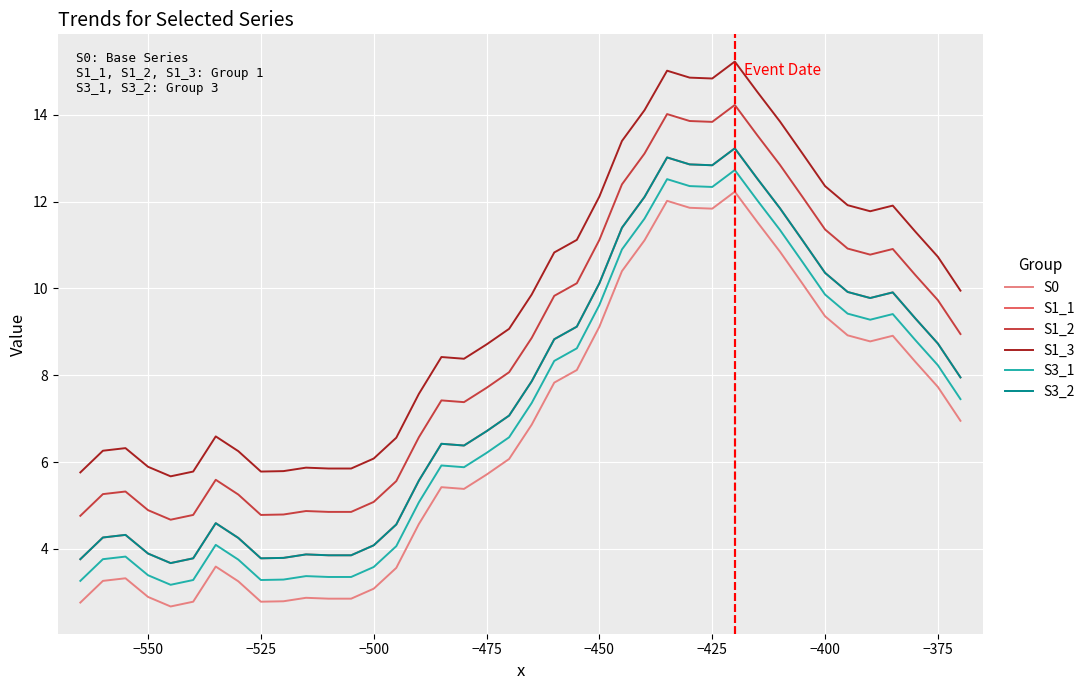

Does the chart have visible grid lines?

Yes